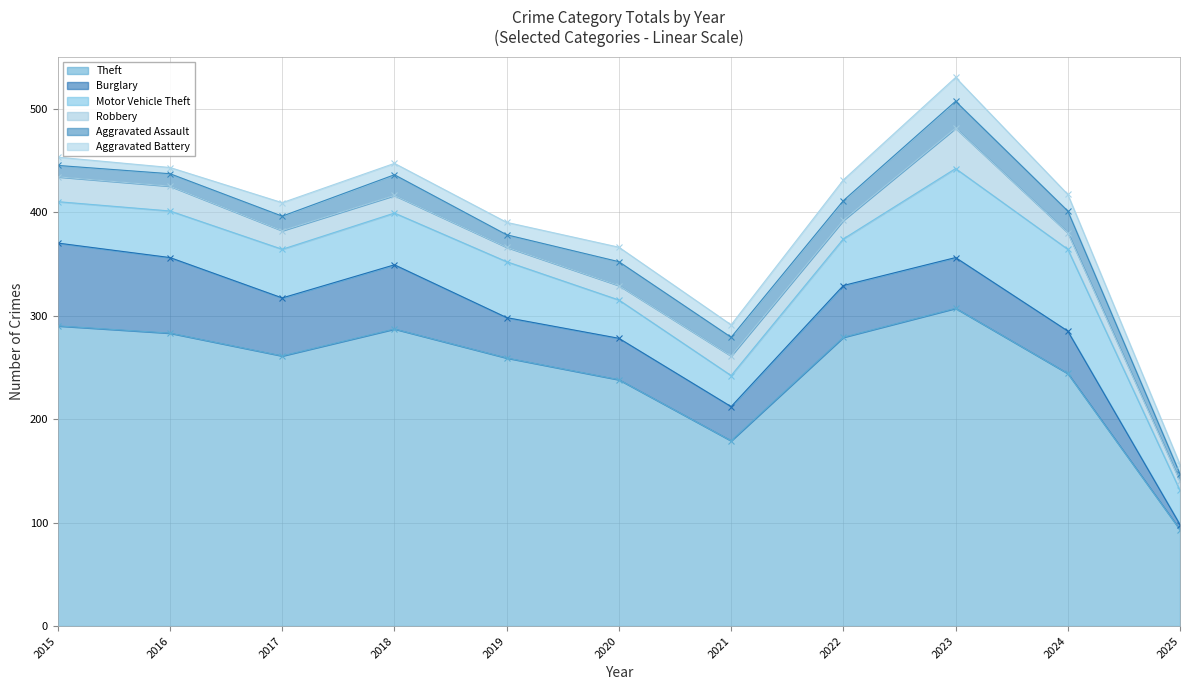

Reading left to right, transcribe all the data shown in this chart.

Theft: 2015=290	2016=283	2017=261	2018=287	2019=259	2020=238	2021=179	2022=279	2023=307	2024=244	2025=93
Burglary: 2015=80	2016=73	2017=56	2018=62	2019=39	2020=40	2021=33	2022=50	2023=49	2024=41	2025=5
Motor Vehicle Theft: 2015=40	2016=45	2017=47	2018=50	2019=54	2020=37	2021=30	2022=45	2023=86	2024=79	2025=33
Robbery: 2015=24	2016=24	2017=18	2018=17	2019=14	2020=14	2021=19	2022=18	2023=39	2024=16	2025=9
Aggravated Assault: 2015=11	2016=12	2017=14	2018=20	2019=12	2020=23	2021=18	2022=19	2023=26	2024=21	2025=7
Aggravated Battery: 2015=8	2016=6	2017=13	2018=11	2019=12	2020=14	2021=12	2022=20	2023=23	2024=16	2025=9